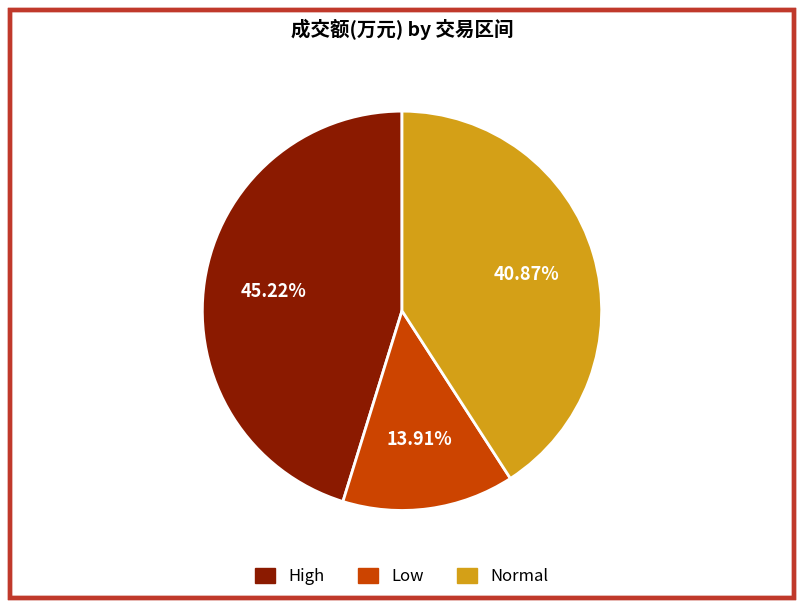

Is there any slice that represents more than half of the pie?

No